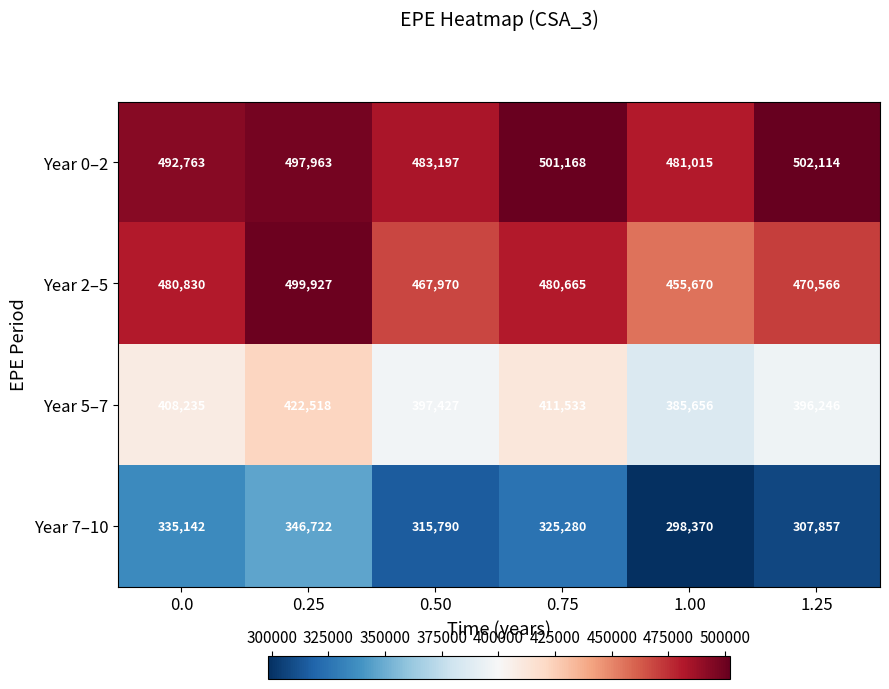

List the labels in order of Year 7–10 value, largest first.

0.25, 0.0, 0.75, 0.50, 1.25, 1.00